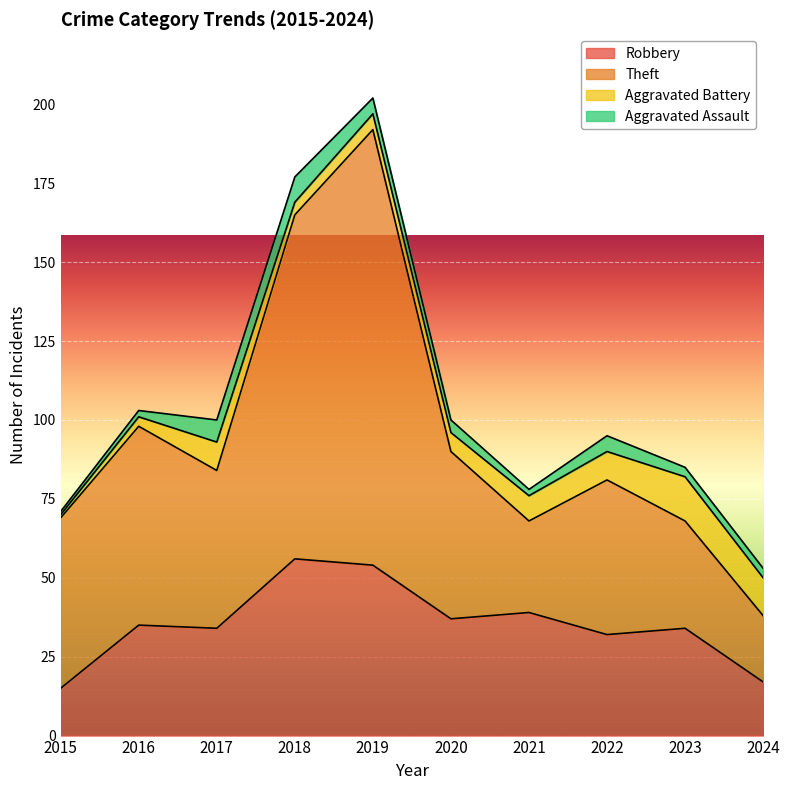

At which category is the sum across all series the highest?

2019